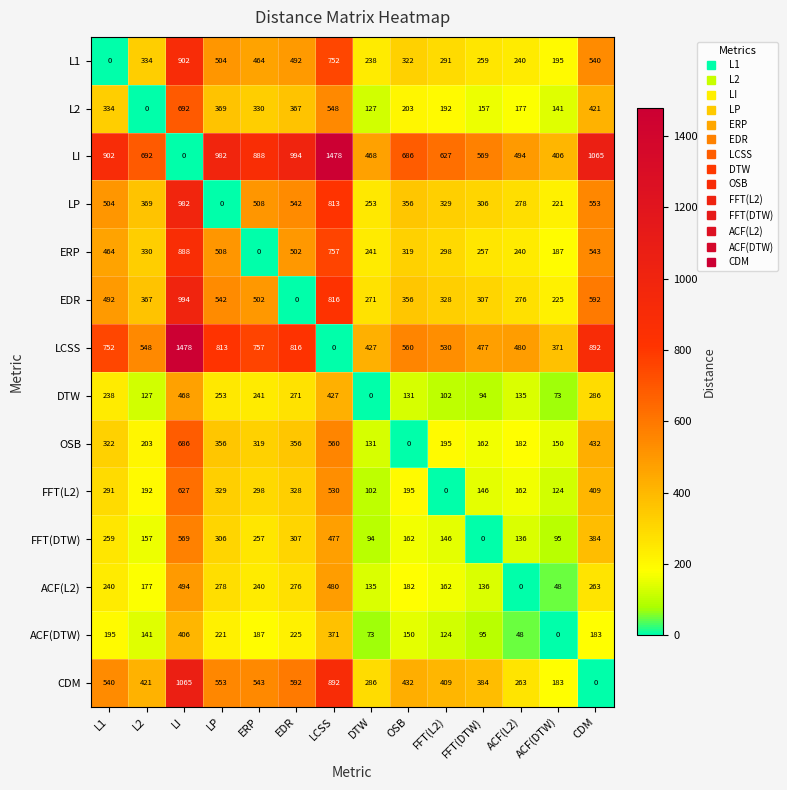

True or false: ACF(DTW) has a value of 0 at ACF(DTW).

True